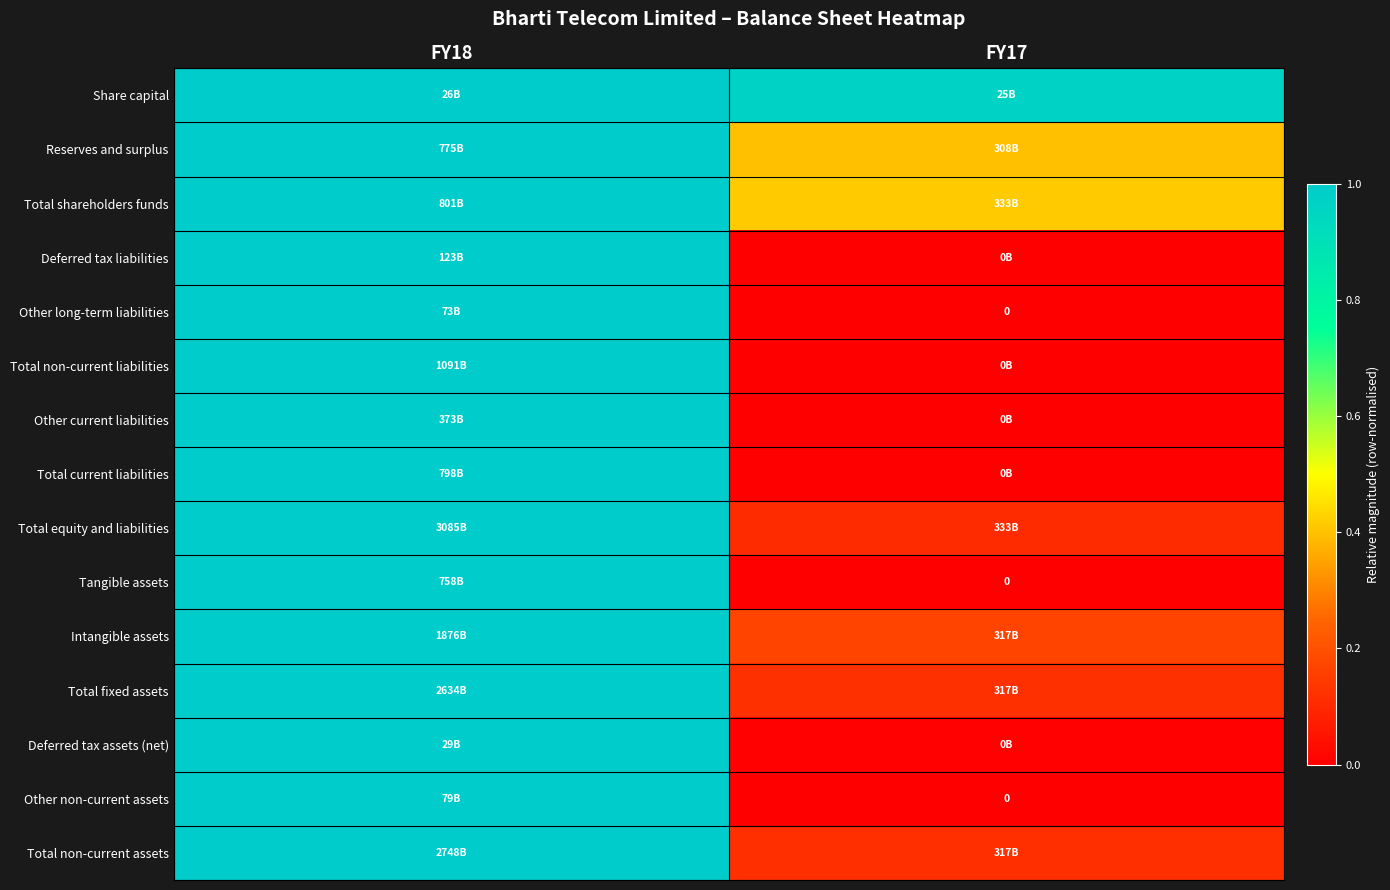

True or false: Total non-current liabilities has a value of 1.4 at FY18.

False